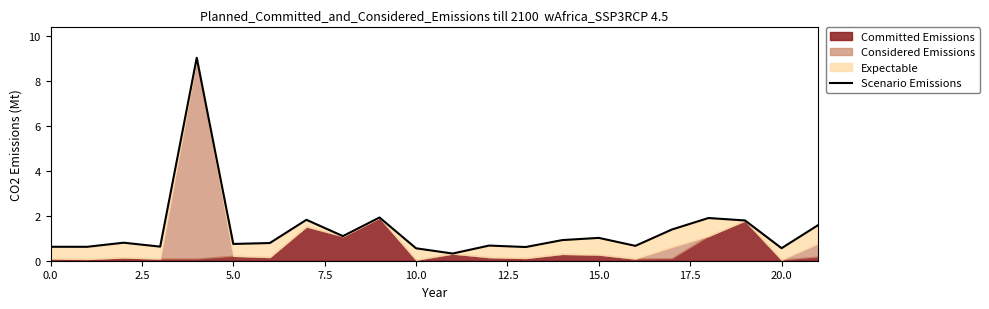

Is it true that the value at 20.0 is 1.9?

False